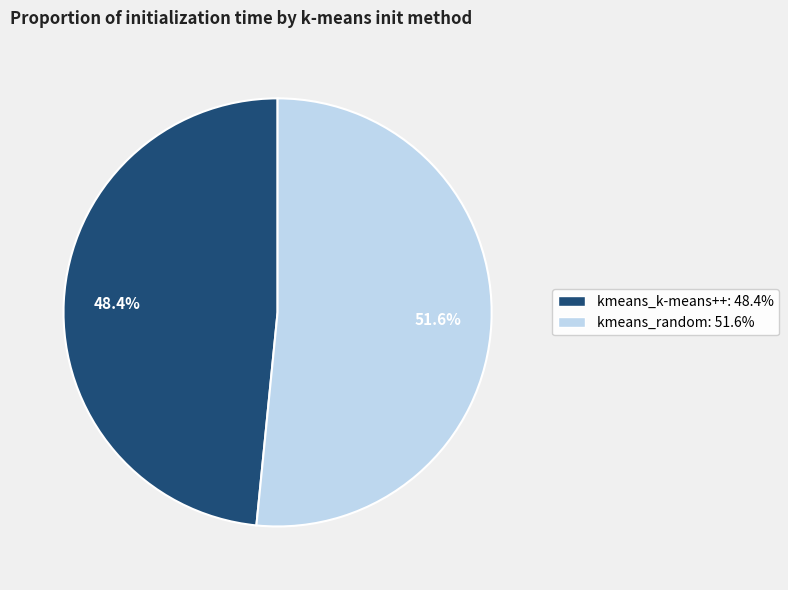

Which category accounts for the majority?

kmeans_random